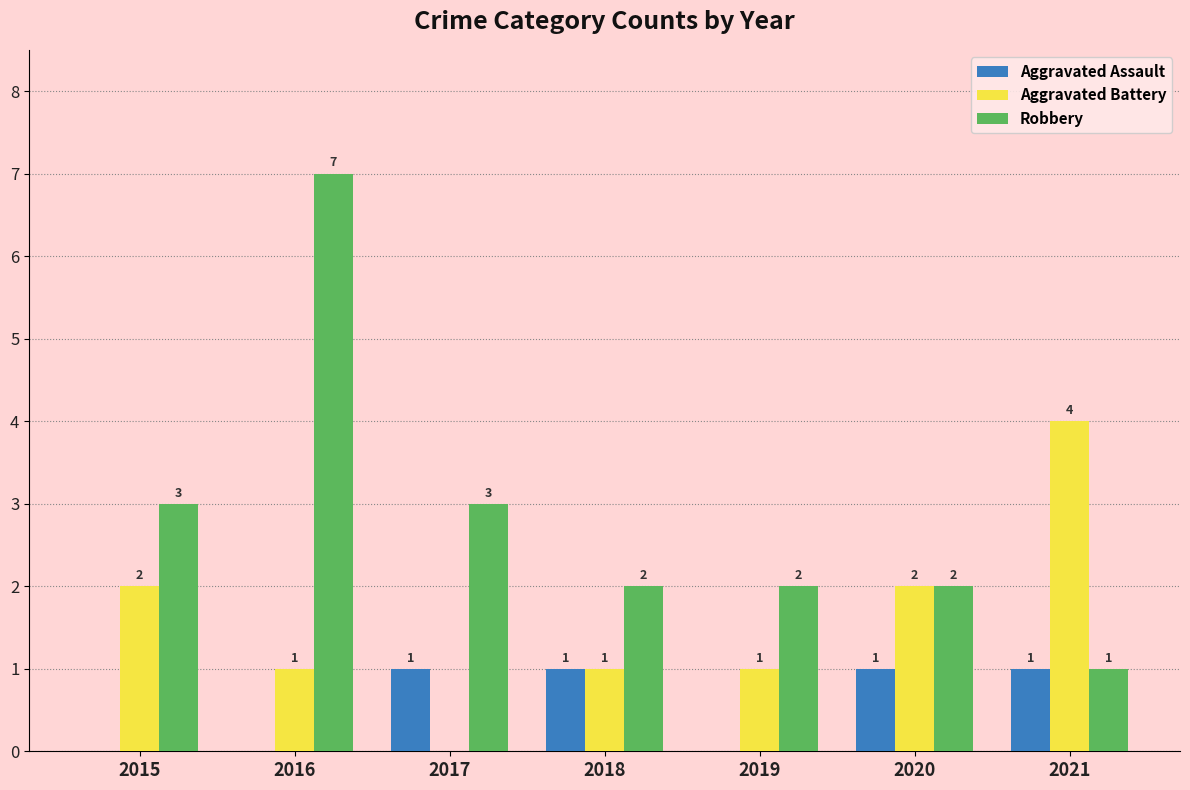

Which series changed the most between 2017 and 2020?

Aggravated Battery